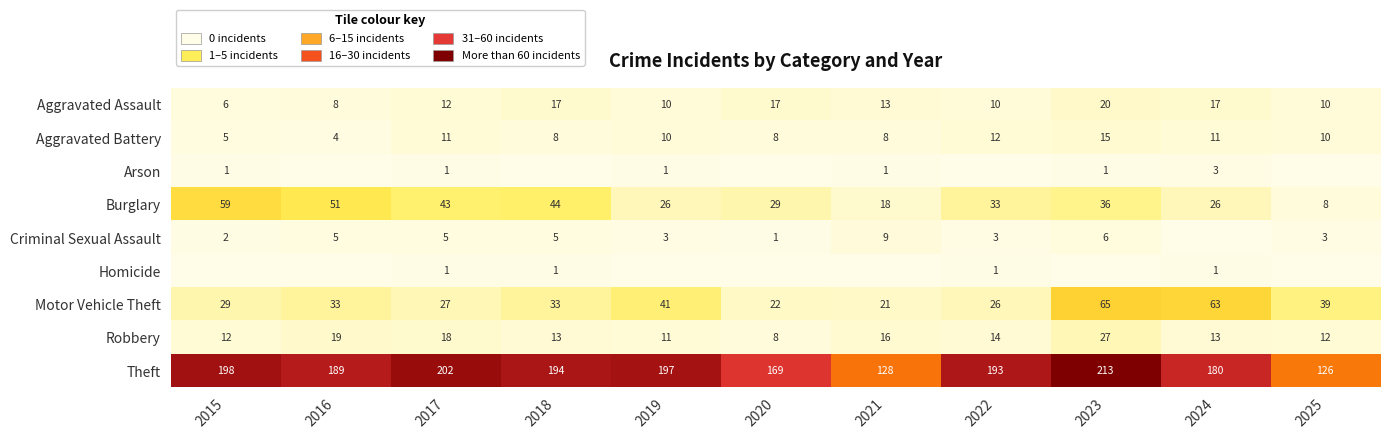

Read the Burglary value at 2023, to the nearest 10.

40